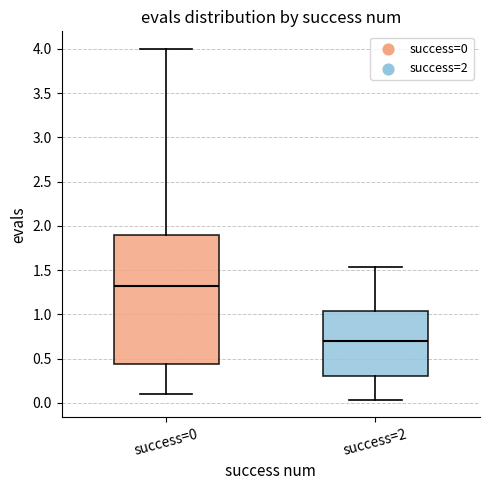

Where does the median line of the box for success=2 sit on the y-axis? The values are not printed on the chart, so give them approximately, as read against the axis.

0.70